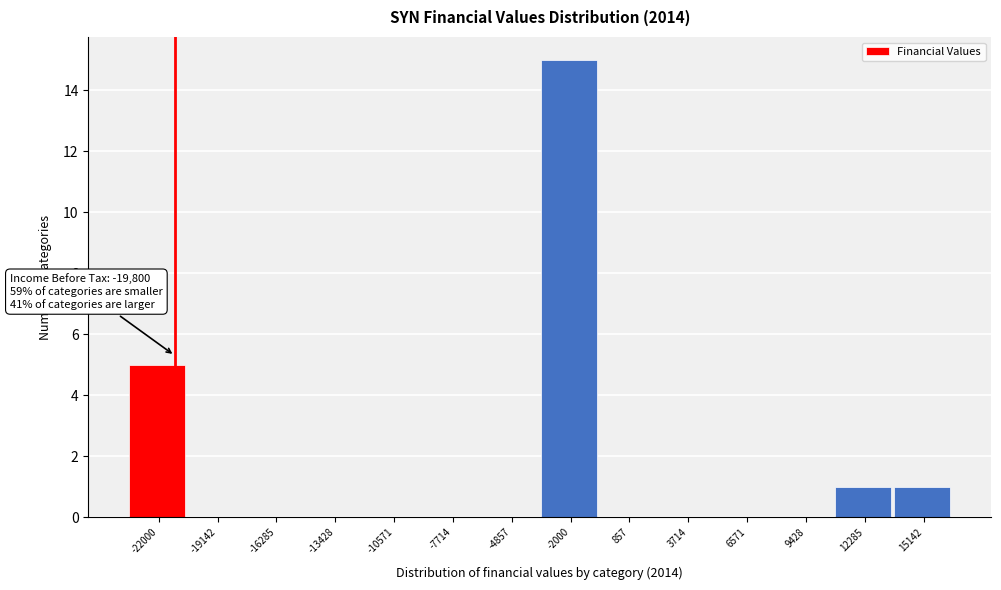

Reading left to right, extract all data points from this chart.

-22000=5	-19142=0	-16285=0	-13428=0	-10571=0	-7714=0	-4857=0	-2000=15	857=0	3714=0	6571=0	9428=0	12285=1	15142=1